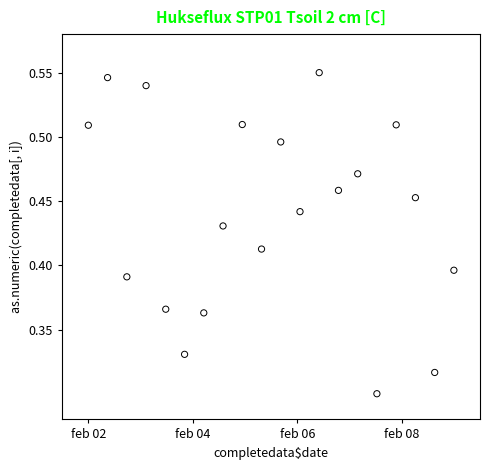

What is the range of X values (max minus min)?

7.0